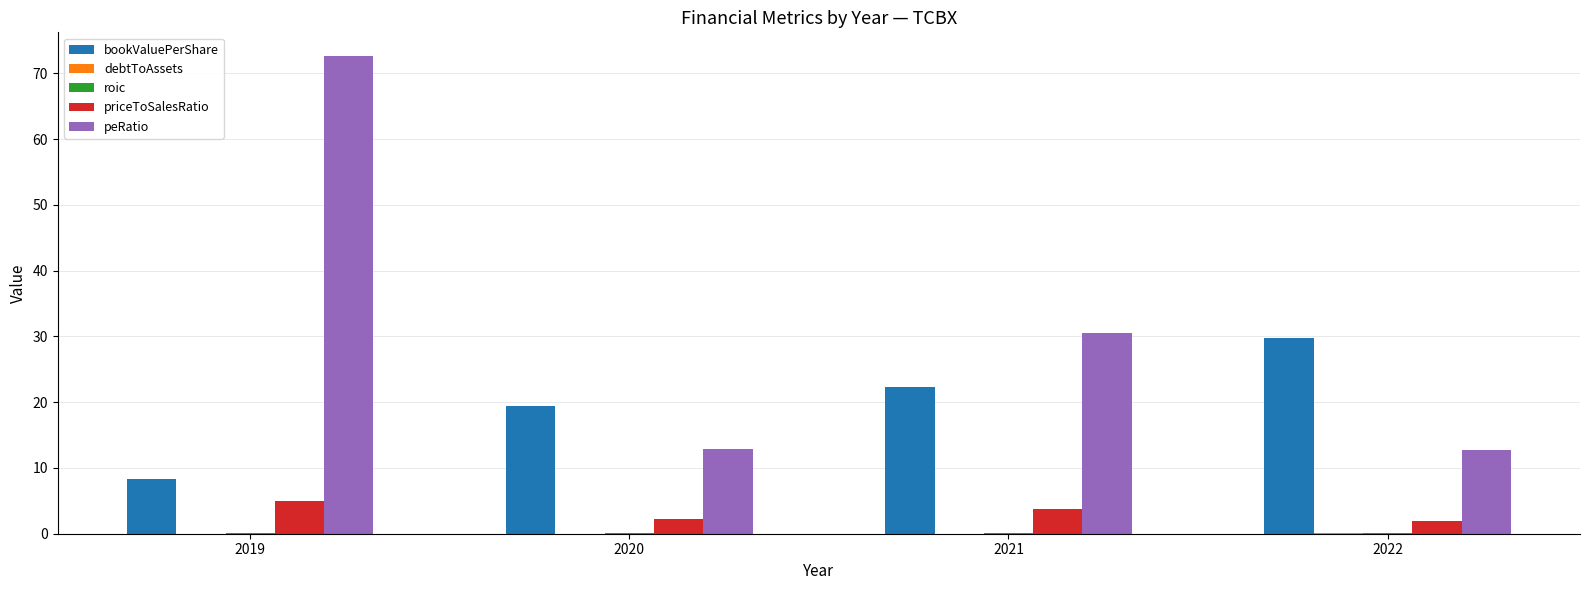

Which category has the highest value in the peRatio series?

2019